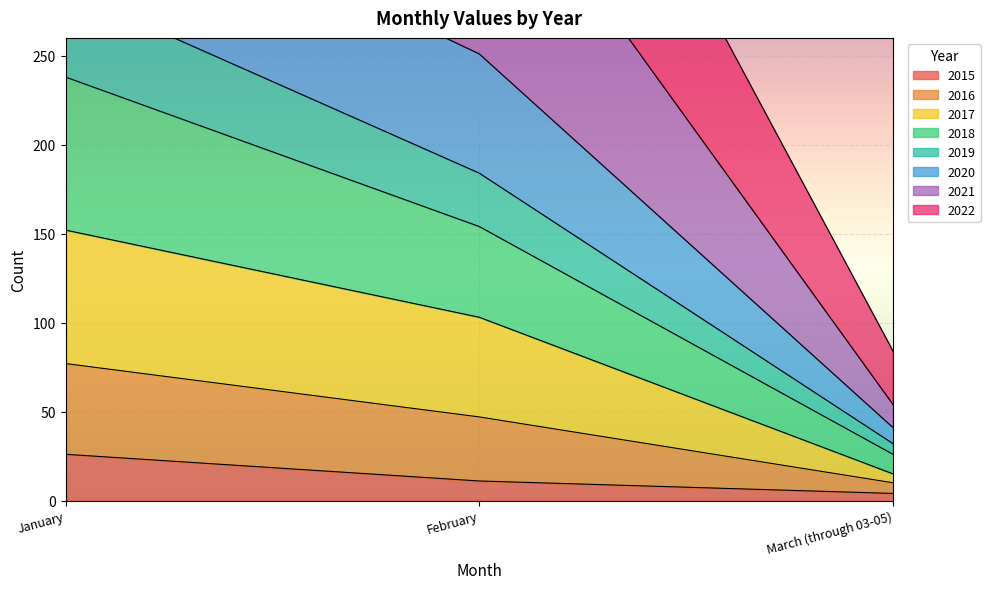

True or false: 2015 has a value of 26 at January.

True